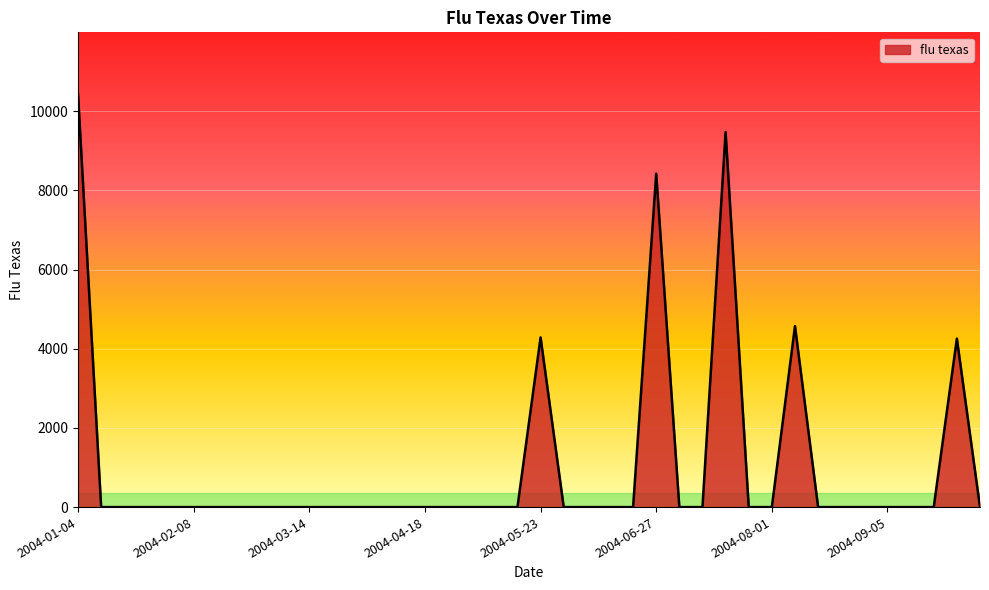

What is the difference between the second highest and minimum values?

9475.6